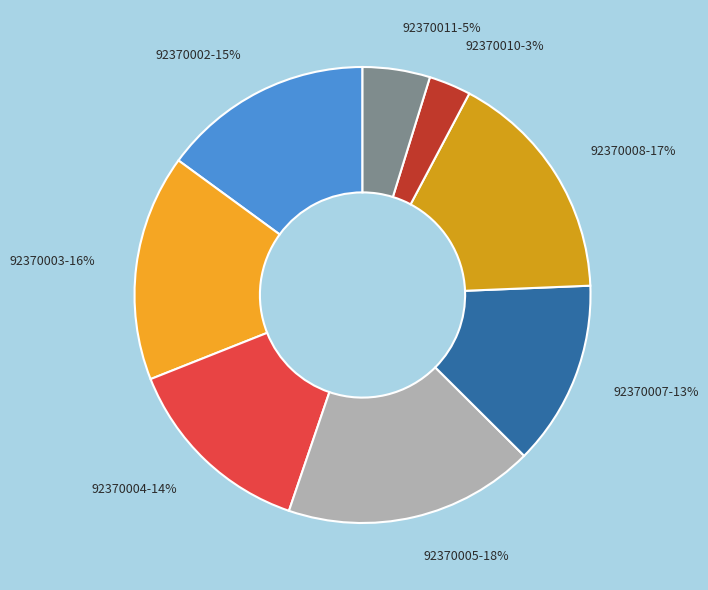

Which slice is the smallest?

92370010